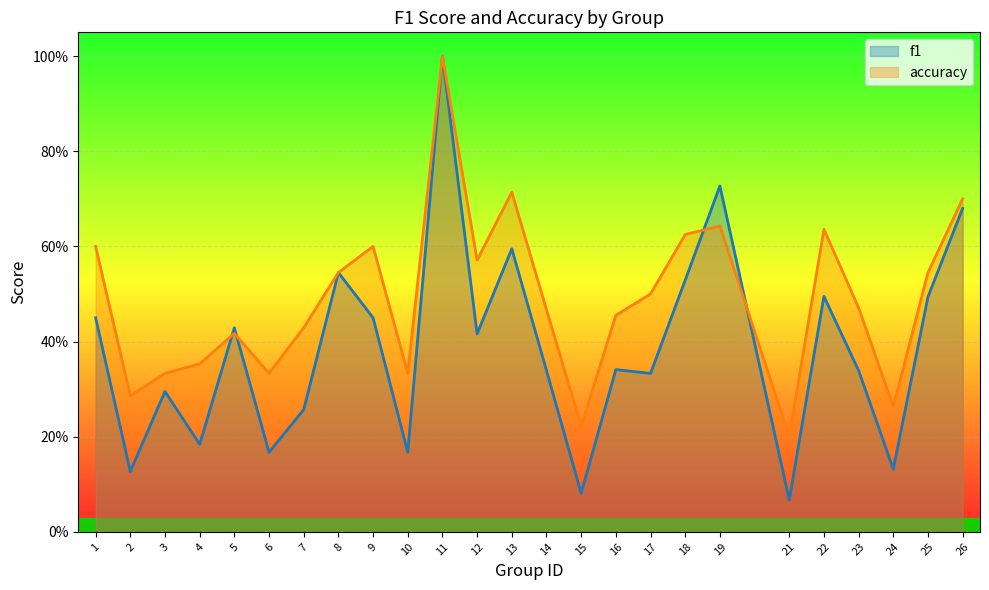

Reading left to right, extract all data points from this chart.

f1: 0.5	0.1	0.3	0.2	0.4	0.2	0.3	0.5	0.5	0.2	1.0	0.4	0.6	0.3	0.1	0.3	0.3	0.5	0.7	0.1	0.5	0.3	0.1	0.5	0.7
accuracy: 0.6	0.3	0.3	0.4	0.4	0.3	0.4	0.5	0.6	0.3	1.0	0.6	0.7	0.5	0.2	0.5	0.5	0.6	0.6	0.2	0.6	0.5	0.3	0.5	0.7